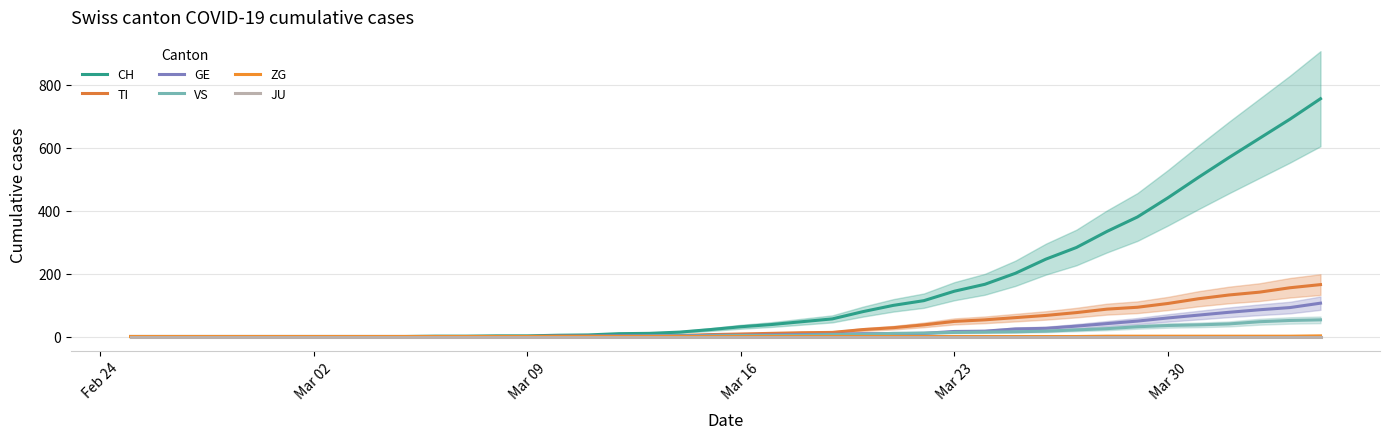

True or false: VS and TI intersect in this chart.

False